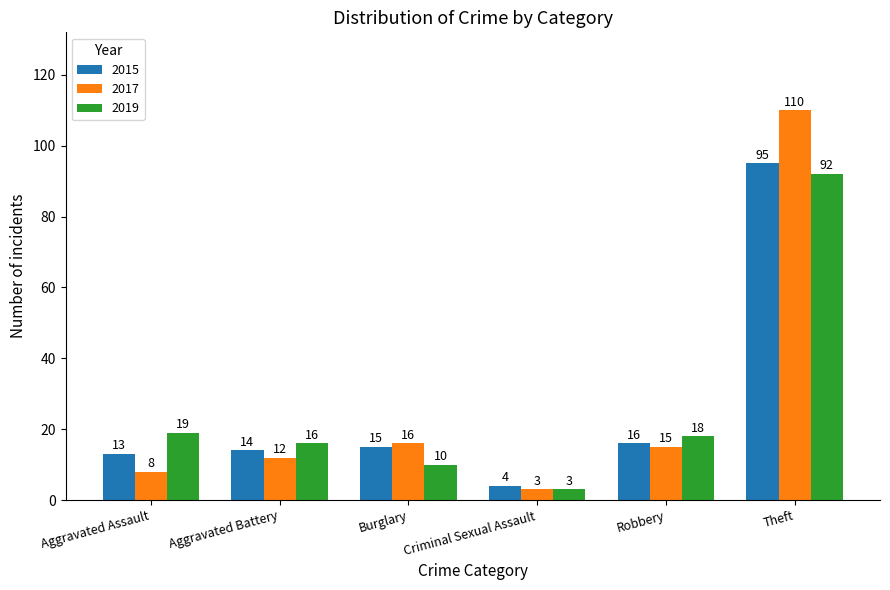

Which series has the largest total across all categories?

2017